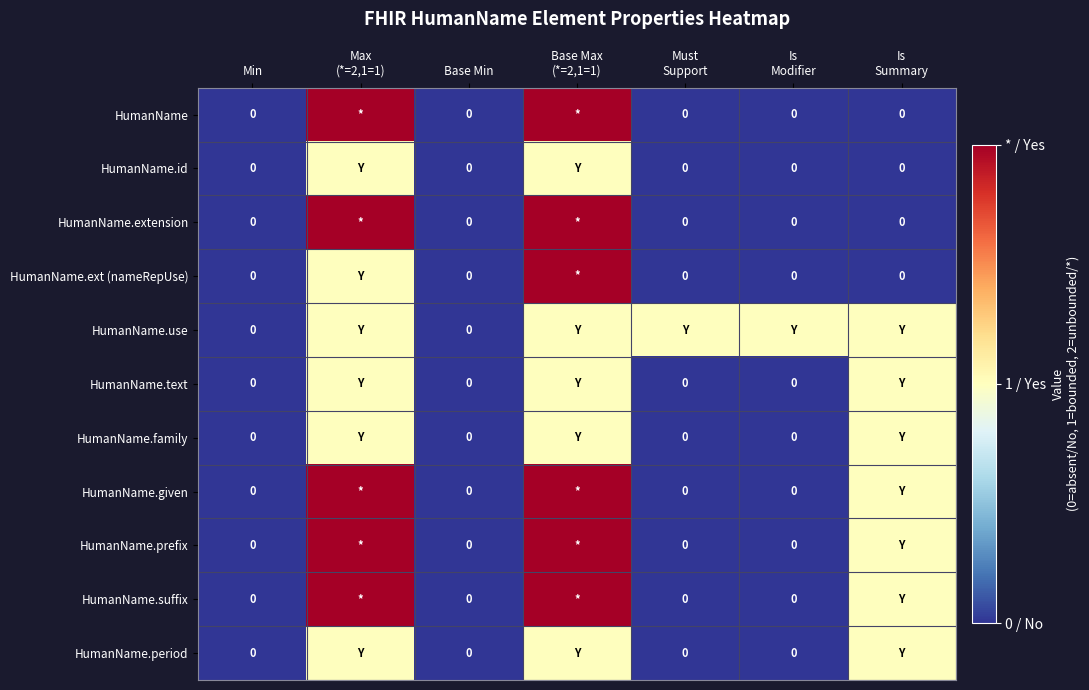

Which series has the largest total across all categories?

HumanName.use